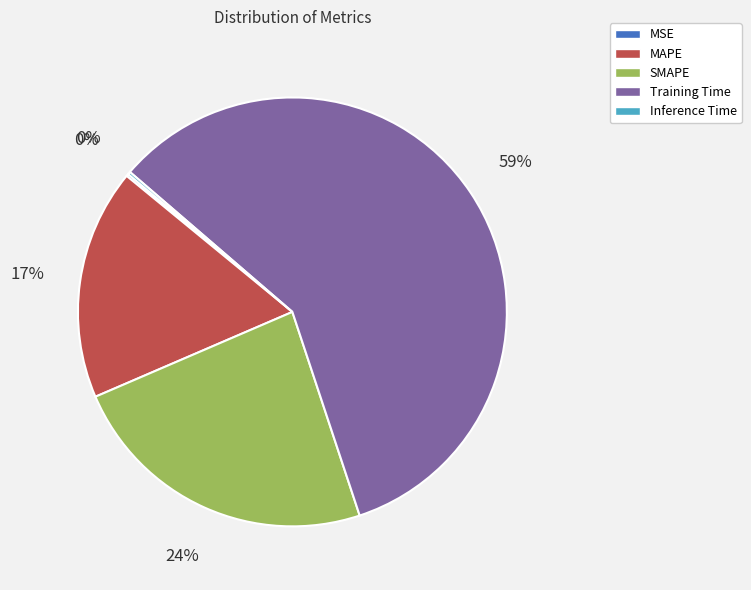

True or false: Training Time accounts for 66% of the total.

False